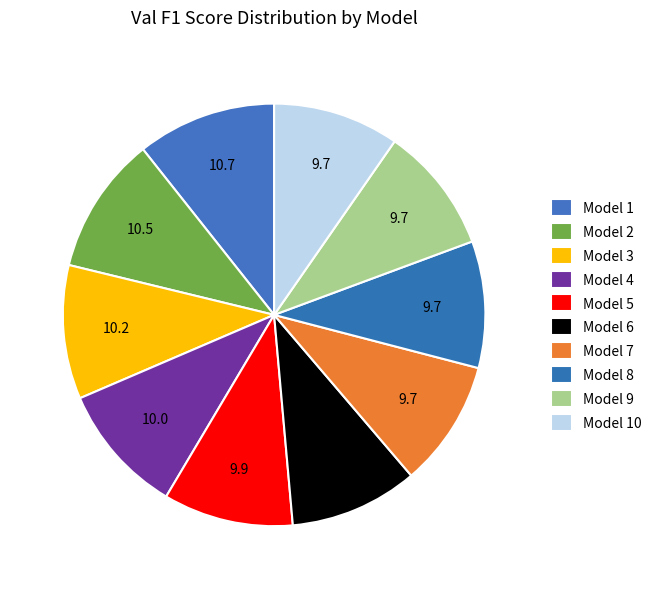

How many segments does this pie chart have?

10